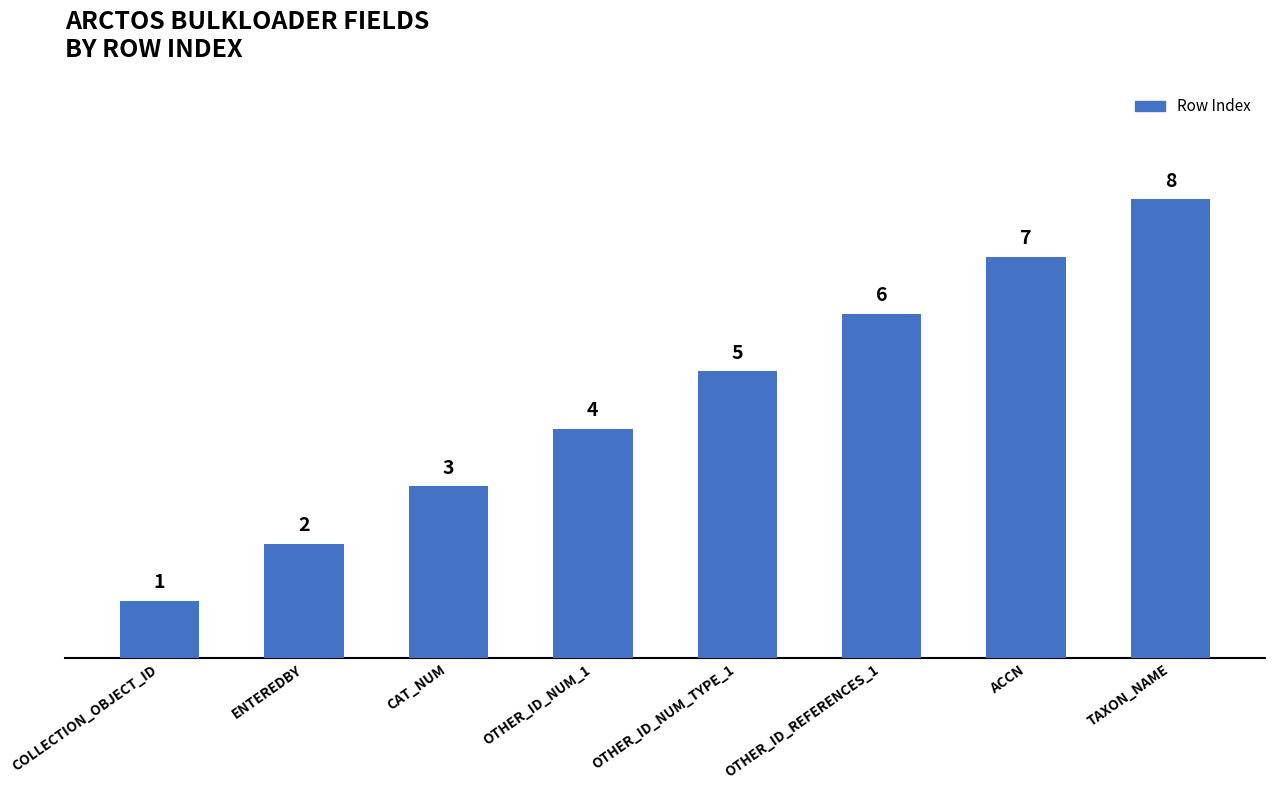

What is the label of the 6th bar from the right?

CAT_NUM